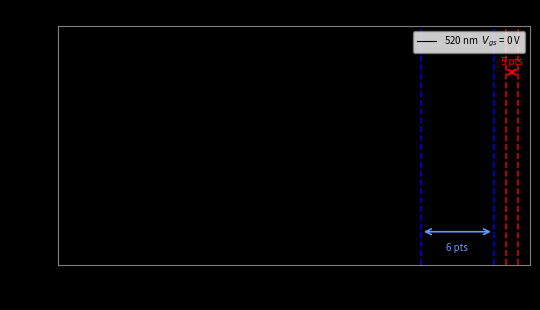

What is the smallest value displayed?

34.2